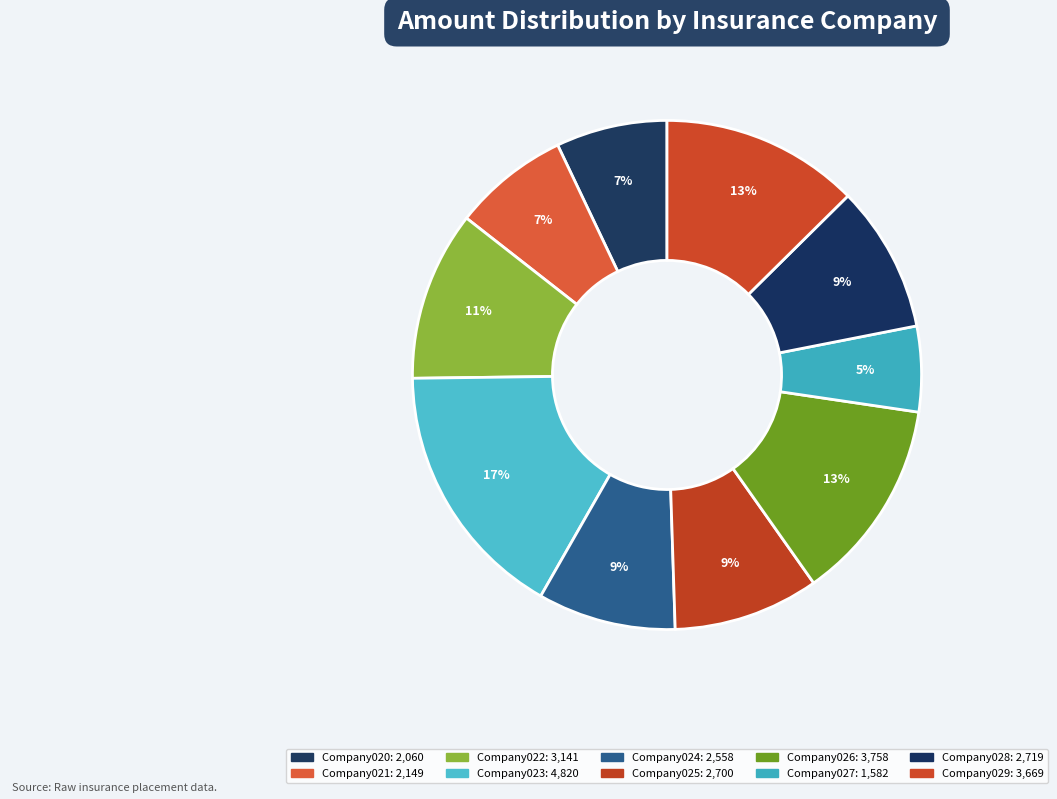

Approximately how many times larger is the value at Company023 compared to Company026?

1.3